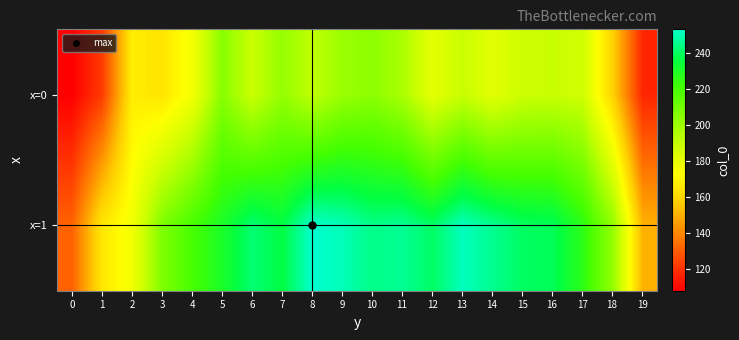

List the series in order of their peak value, lowest first.

x=0, x=1